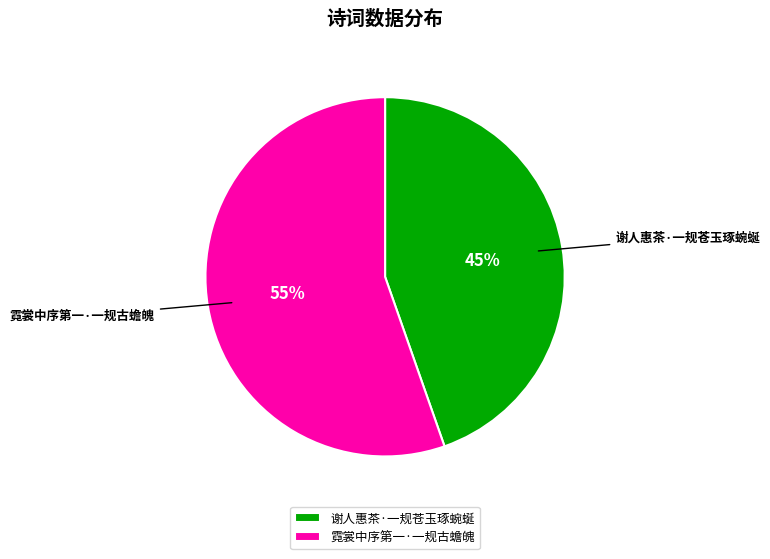

To the nearest percent, what is the average slice percentage?

50%